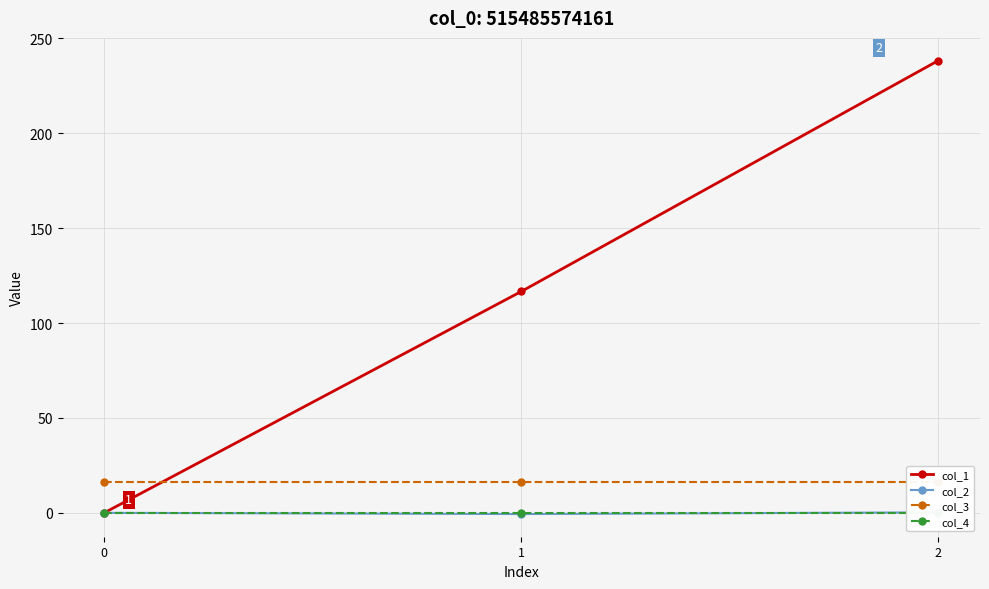

What is the total value across all series at 1?

132.0